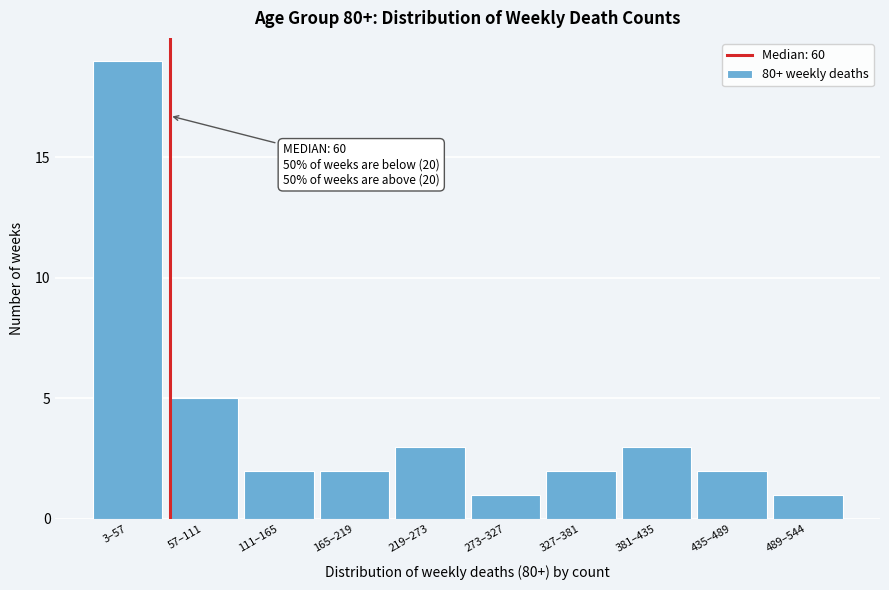

Reading right to left, list all the values displayed in this chart.

489–544=1	435–489=2	381–435=3	327–381=2	273–327=1	219–273=3	165–219=2	111–165=2	57–111=5	3–57=19